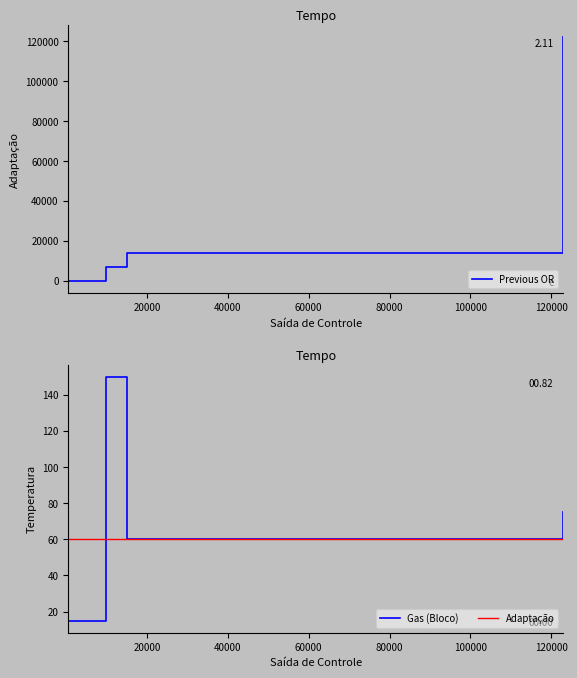

Where does the Previous OR series first go above 14000?

123000